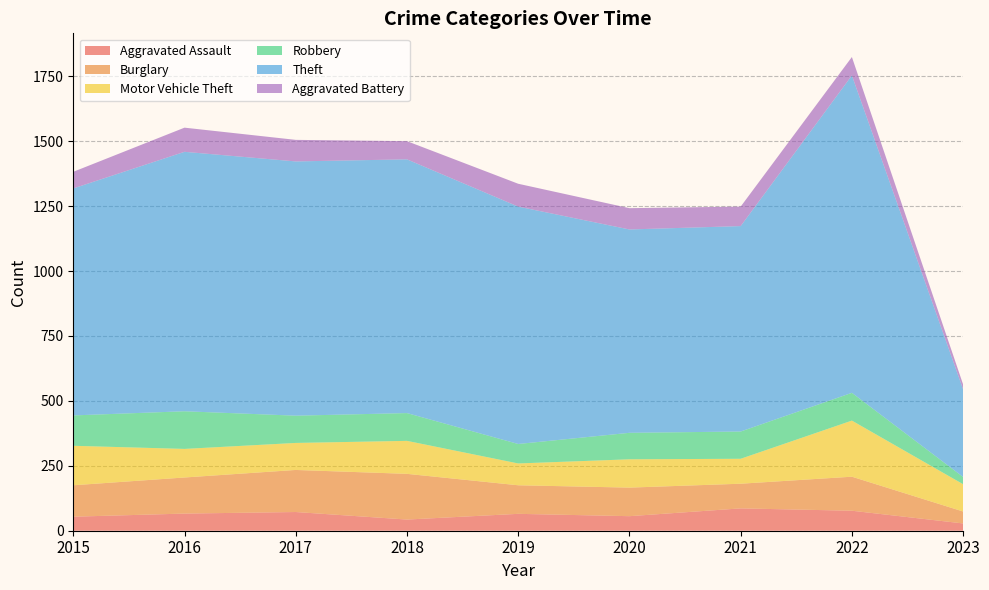

Reading right to left, what are all the values shown in this chart?

Aggravated Assault: 2023=28	2022=77	2021=86	2020=56	2019=65	2018=43	2017=72	2016=66	2015=54
Burglary: 2023=46	2022=131	2021=95	2020=110	2019=110	2018=176	2017=162	2016=139	2015=121
Motor Vehicle Theft: 2023=105	2022=216	2021=96	2020=109	2019=84	2018=127	2017=104	2016=110	2015=152
Robbery: 2023=28	2022=107	2021=105	2020=102	2019=75	2018=107	2017=105	2016=145	2015=117
Theft: 2023=337	2022=1222	2021=791	2020=783	2019=914	2018=977	2017=979	2016=999	2015=874
Aggravated Battery: 2023=19	2022=71	2021=75	2020=82	2019=88	2018=70	2017=83	2016=93	2015=64